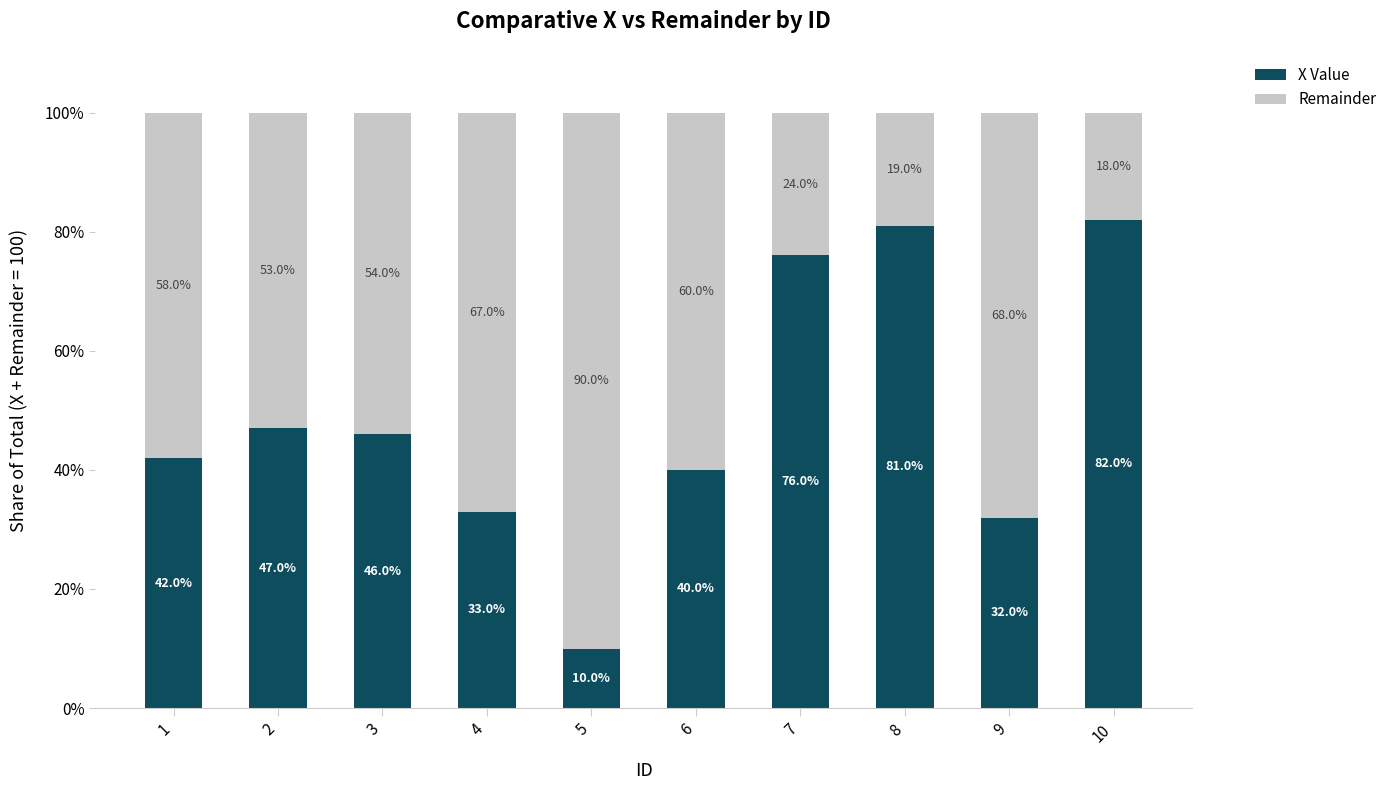

What is the total value across all series at 5?

100